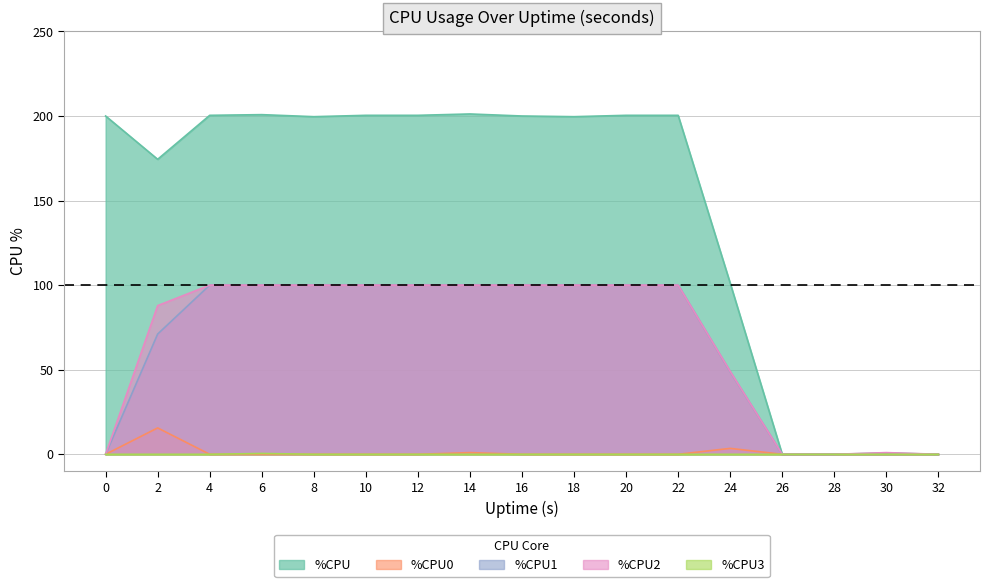

How many distinct data groups are displayed?

5